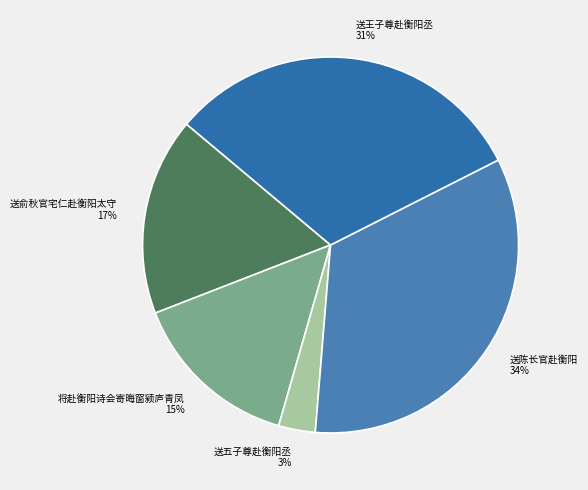

How many segments does this pie chart have?

5